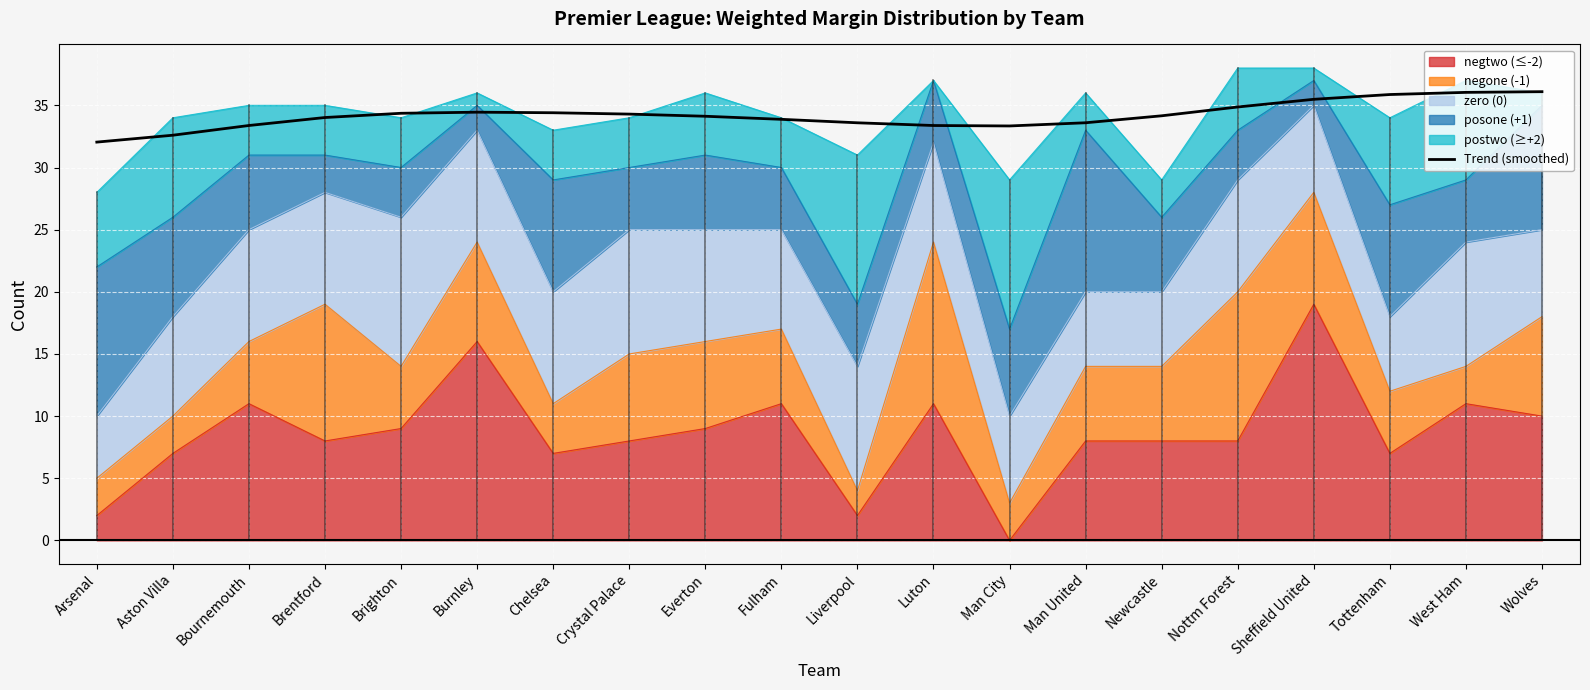

Reading left to right, what are all the values shown in this chart?

Arsenal=32.0	Aston Villa=32.6	Bournemouth=33.4	Brentford=34.0	Brighton=34.4	Burnley=34.5	Chelsea=34.4	Crystal Palace=34.3	Everton=34.1	Fulham=33.9	Liverpool=33.6	Luton=33.4	Man City=33.3	Man United=33.6	Newcastle=34.2	Nottm Forest=34.9	Sheffield United=35.5	Tottenham=35.9	West Ham=36.0	Wolves=36.1